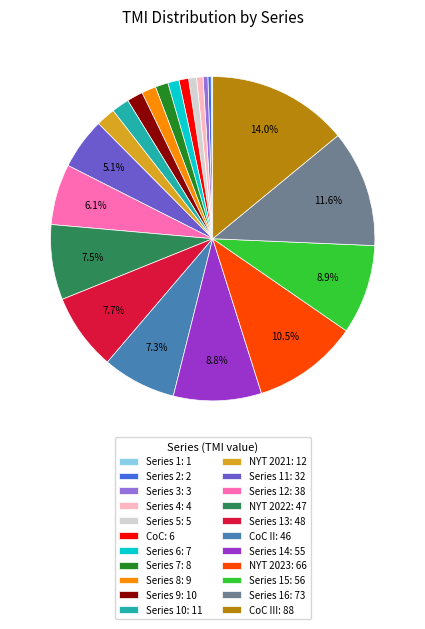

What is the largest slice in the pie chart?

CoC III: 88